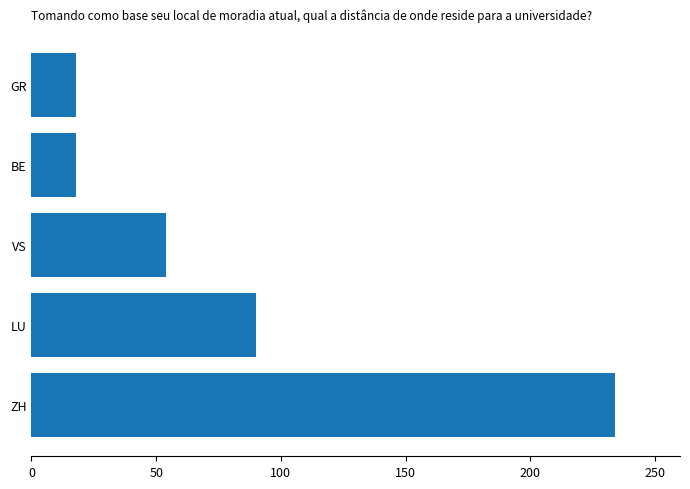

The value at BE is 18. True or false?

True